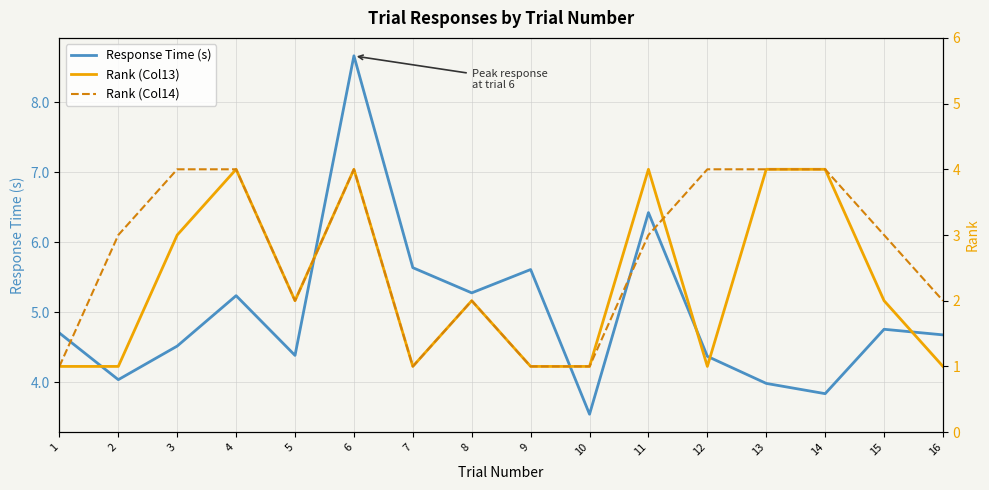

At 11, list the series in order from smallest to largest.

Rank (Col14), Rank (Col13), Response Time (s)